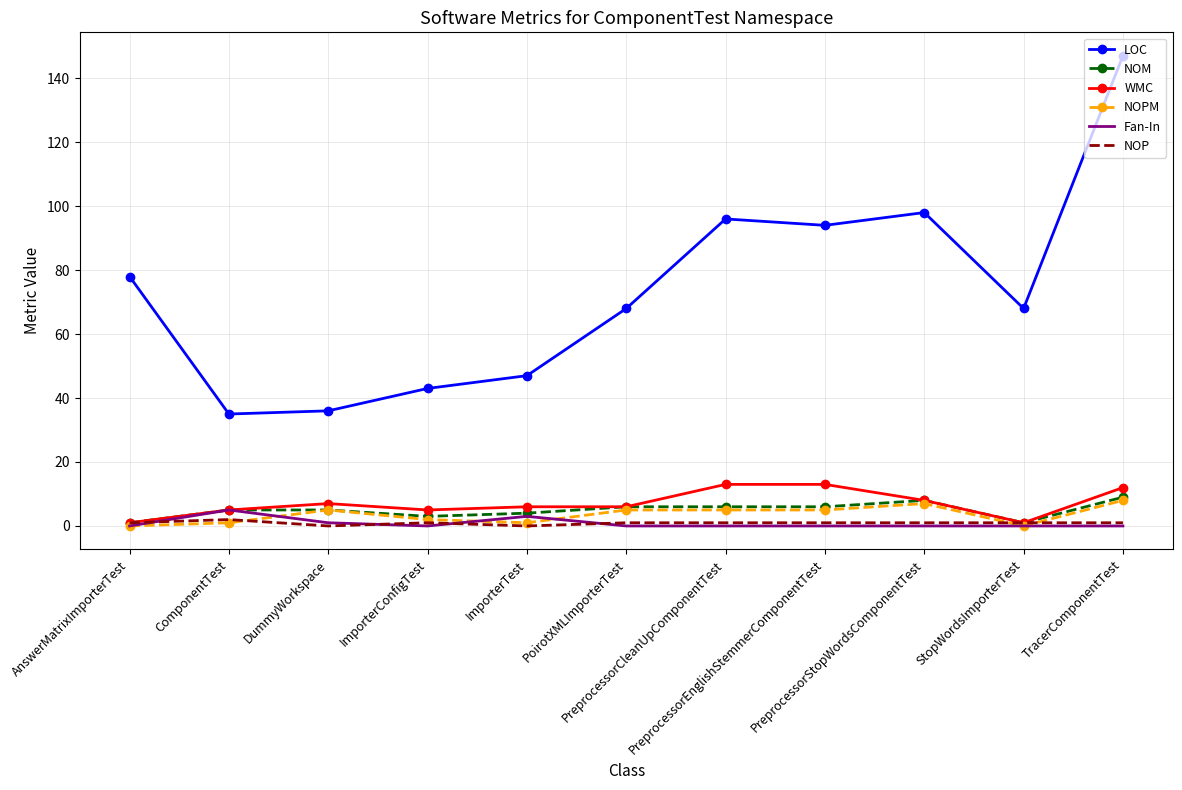

True or false: NOP and LOC cross at least once.

False